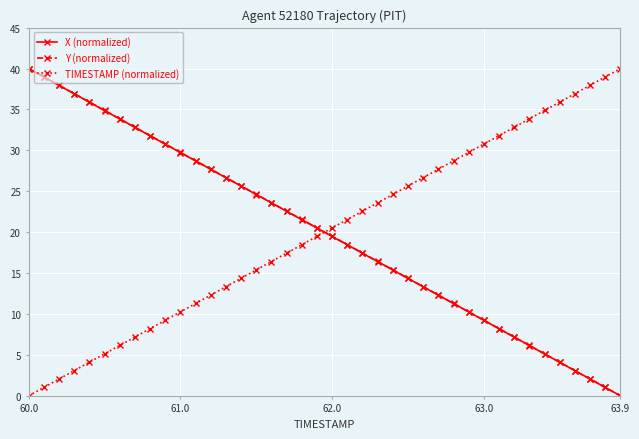

How many lines are shown in the chart?

3